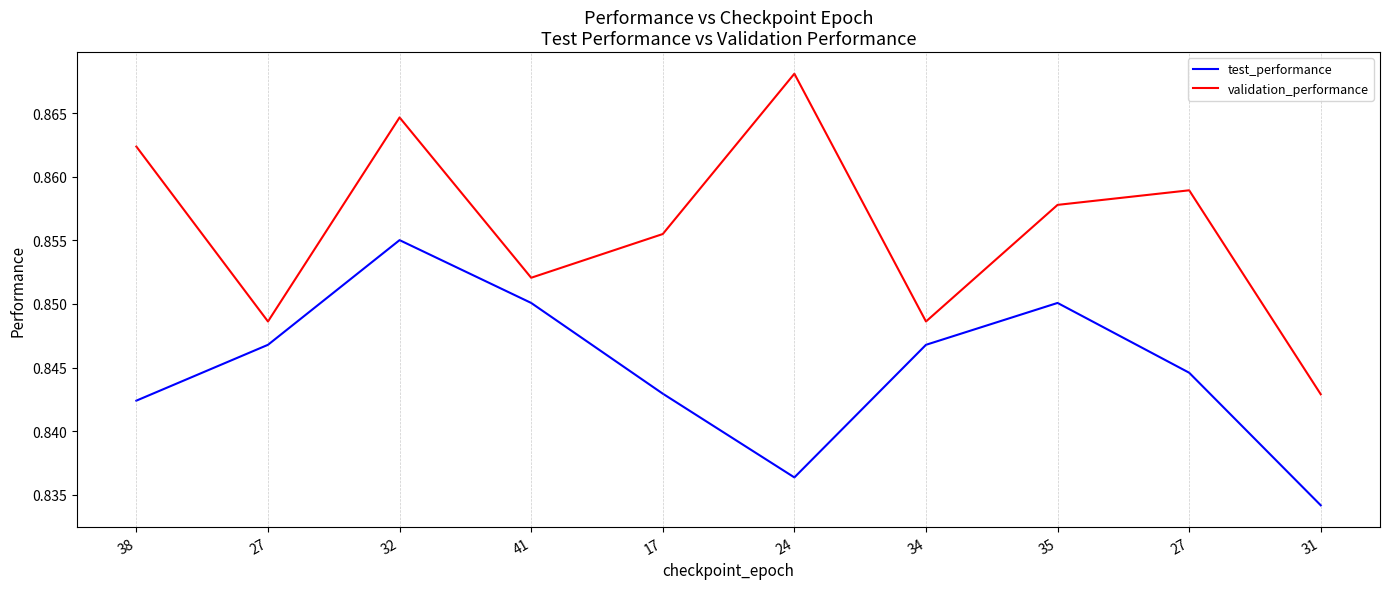

Is this an area chart (filled region under the line)?

No